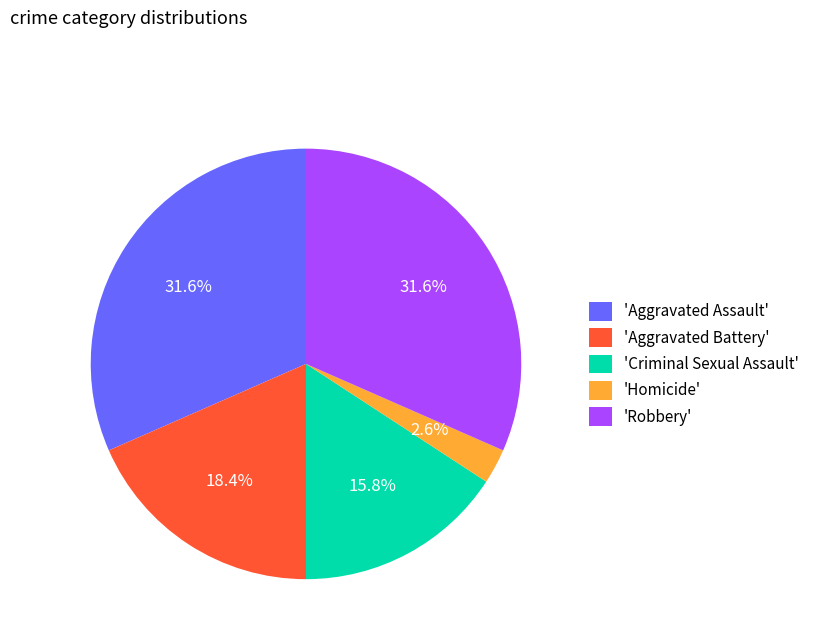

Count the number of slices in the pie.

5